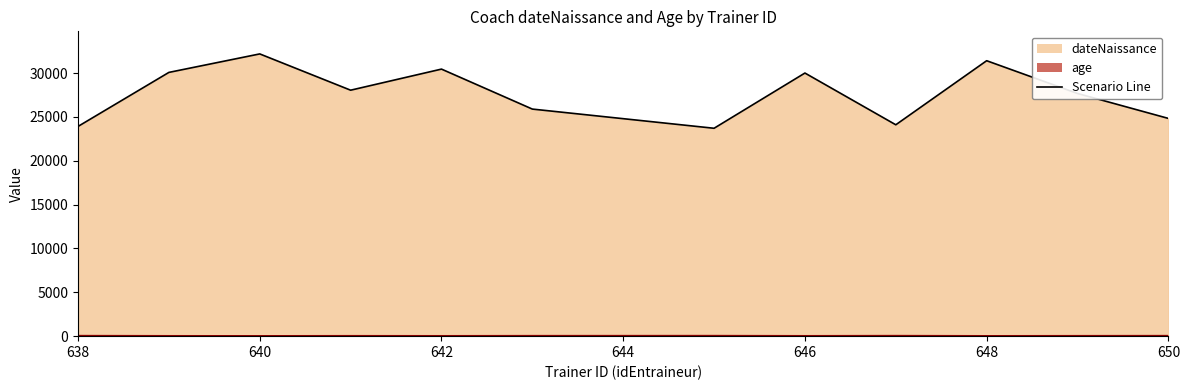

What is the highest value of the age series?

57